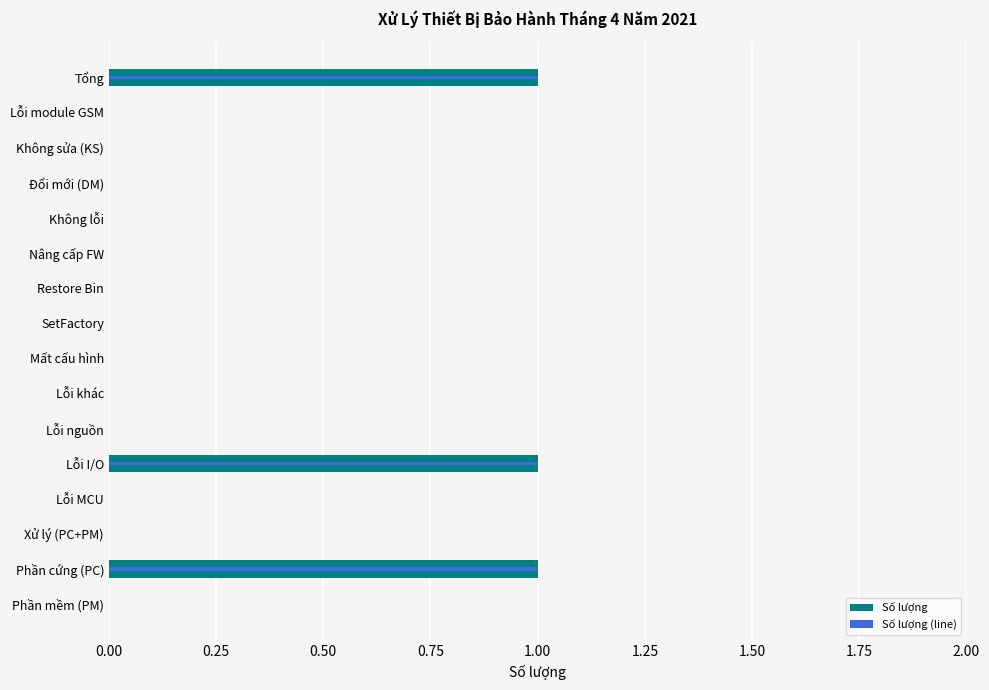

How many data points in Số lượng are above 0?

3